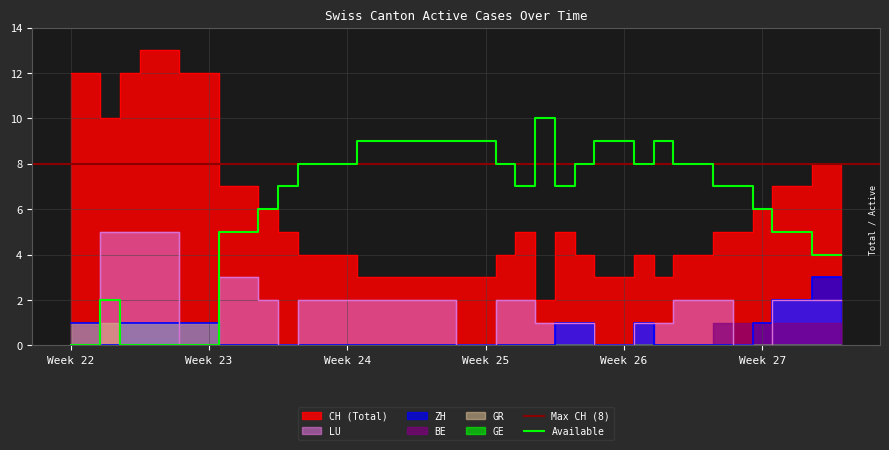

What is the highest value of the Available series?

10